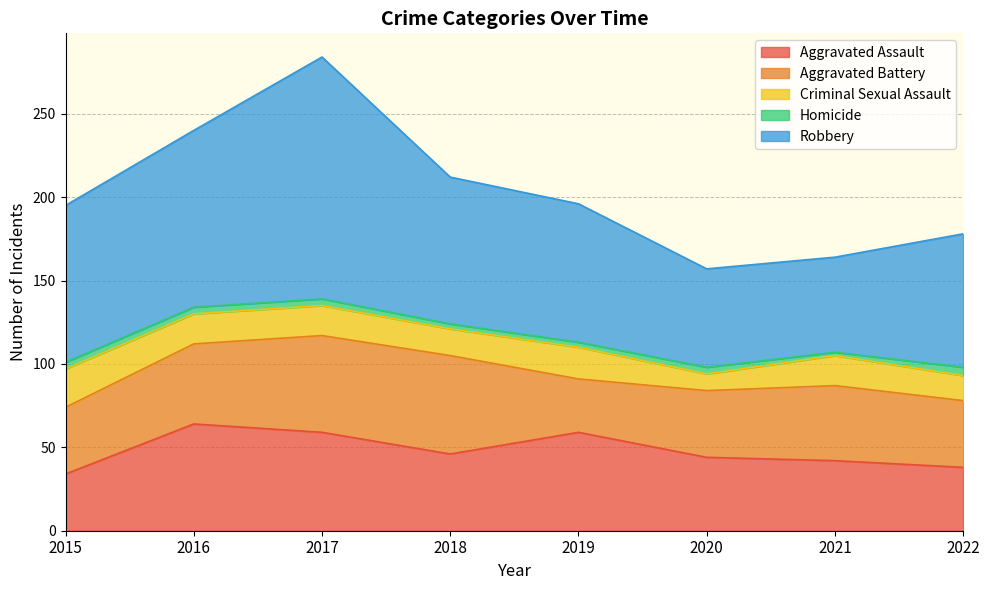

Reading right to left, extract all data points from this chart.

Aggravated Assault: 38	42	44	59	46	59	64	34
Aggravated Battery: 40	45	40	32	59	58	48	40
Criminal Sexual Assault: 15	18	10	19	16	18	18	23
Homicide: 5	2	4	3	3	4	4	4
Robbery: 80	57	59	83	88	145	106	94